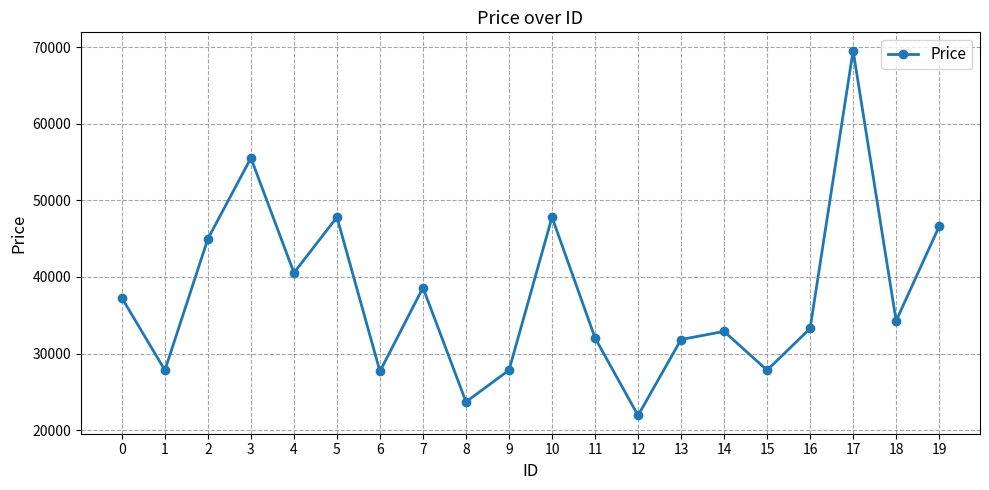

Is it true that the value at 10 is 82902.2?

False